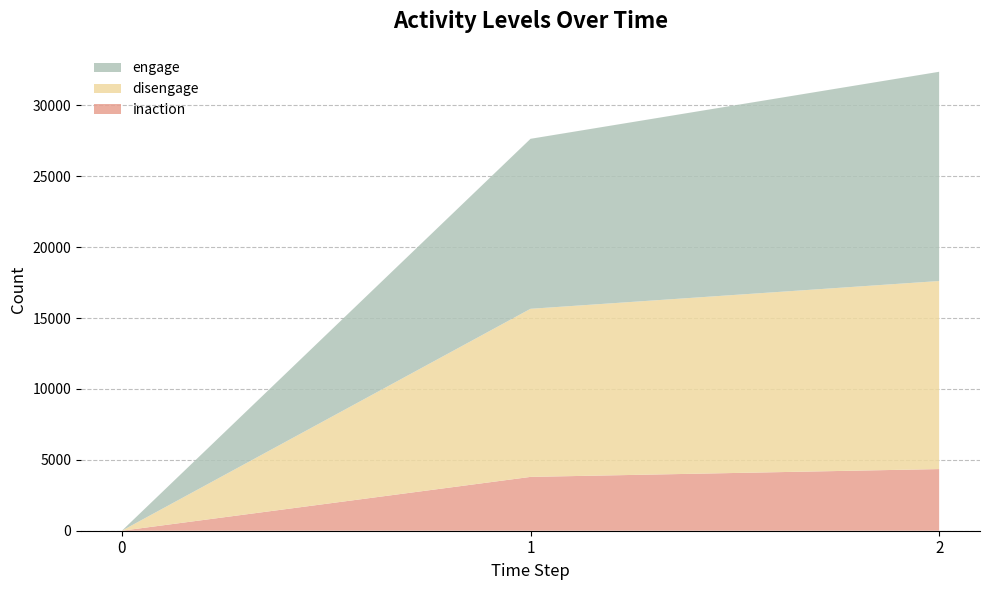

Reading left to right, transcribe all the data shown in this chart.

inaction: 0=0	1=3796	2=4348
disengage: 0=0	1=11853	2=13260
engage: 0=0	1=11988	2=14755